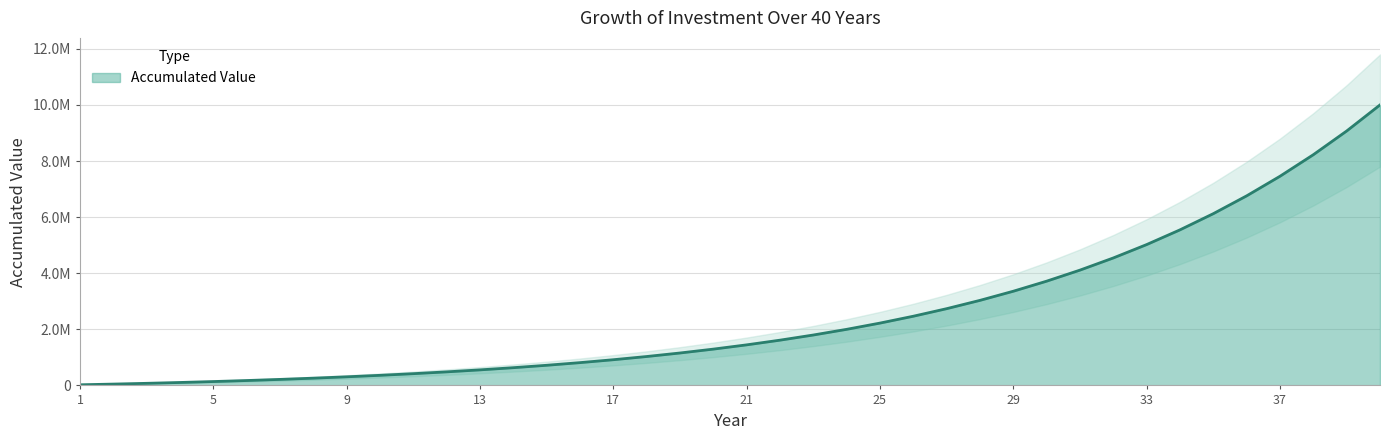

List the labels in order of value, largest first.

40, 39, 38, 37, 36, 35, 34, 33, 32, 31, 30, 29, 28, 27, 26, 25, 24, 23, 22, 21, 20, 19, 18, 17, 16, 15, 14, 13, 12, 11, 10, 9, 8, 7, 6, 5, 4, 3, 2, 1